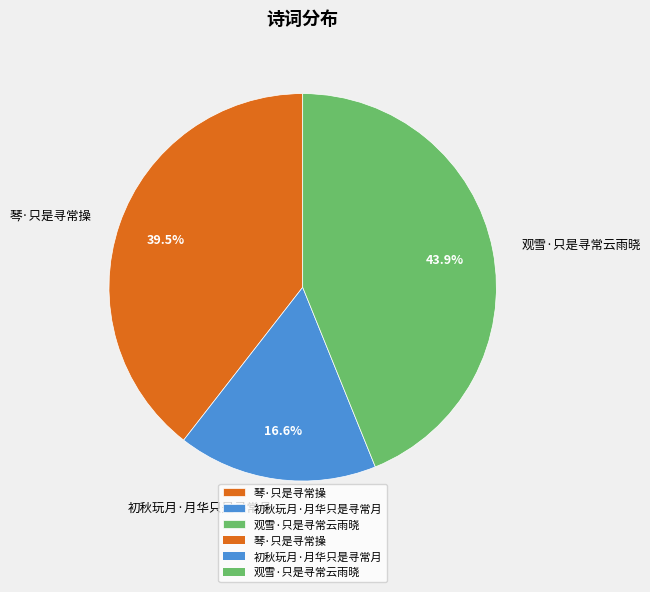

How many segments does this pie chart have?

3